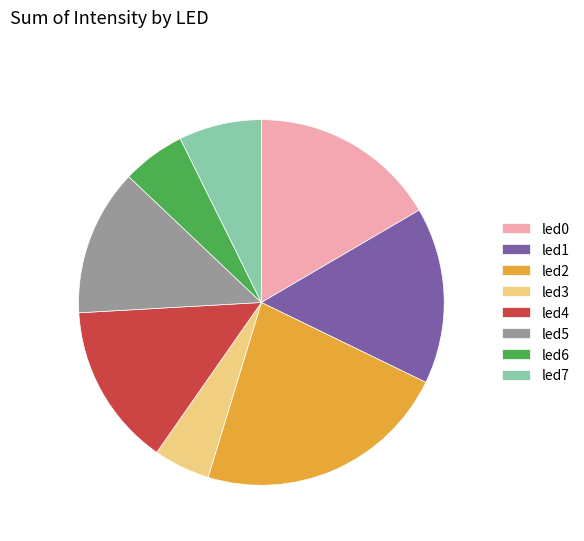

How many segments does this pie chart have?

8